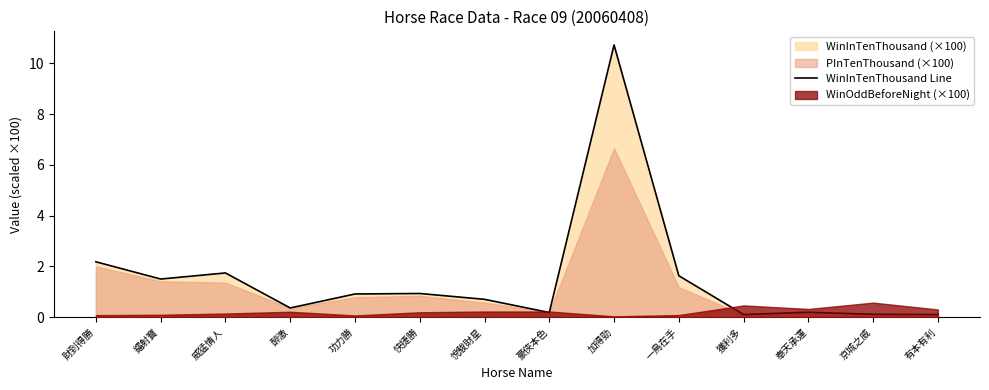

What is the label of the 5th point from the left?

功力勝